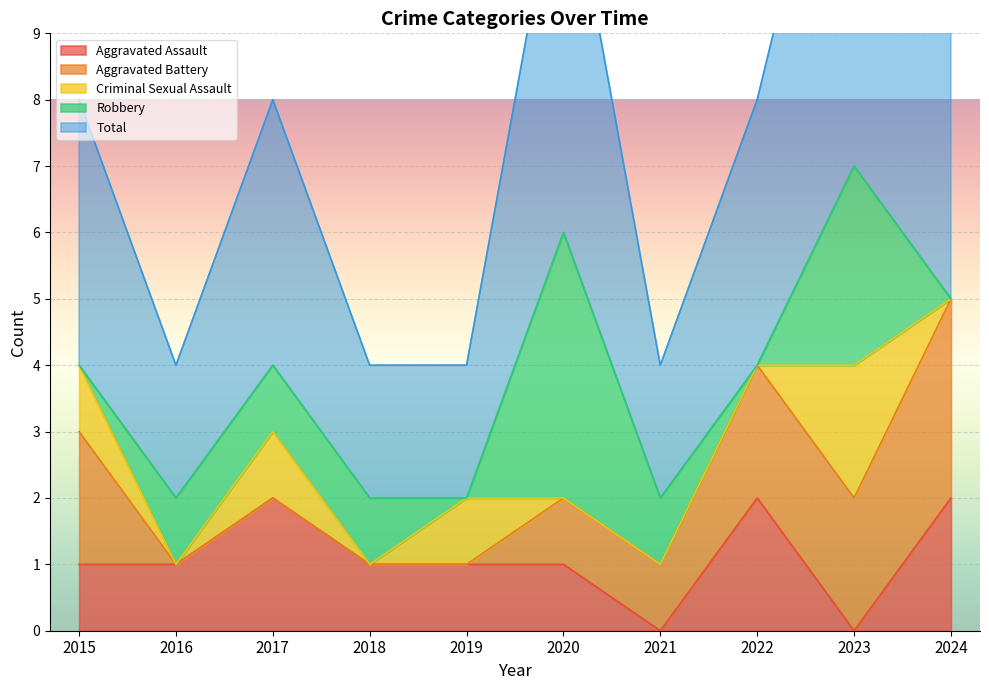

List the labels in order of Total value, smallest first.

2016, 2018, 2019, 2021, 2015, 2017, 2022, 2024, 2020, 2023